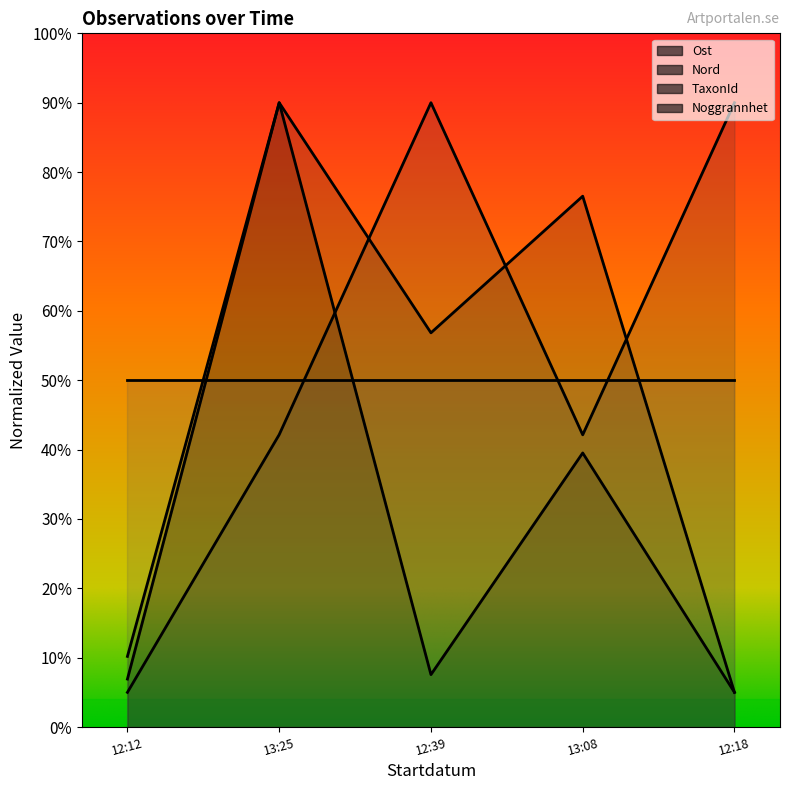

What is the label of the 1st point from the right?

12:18